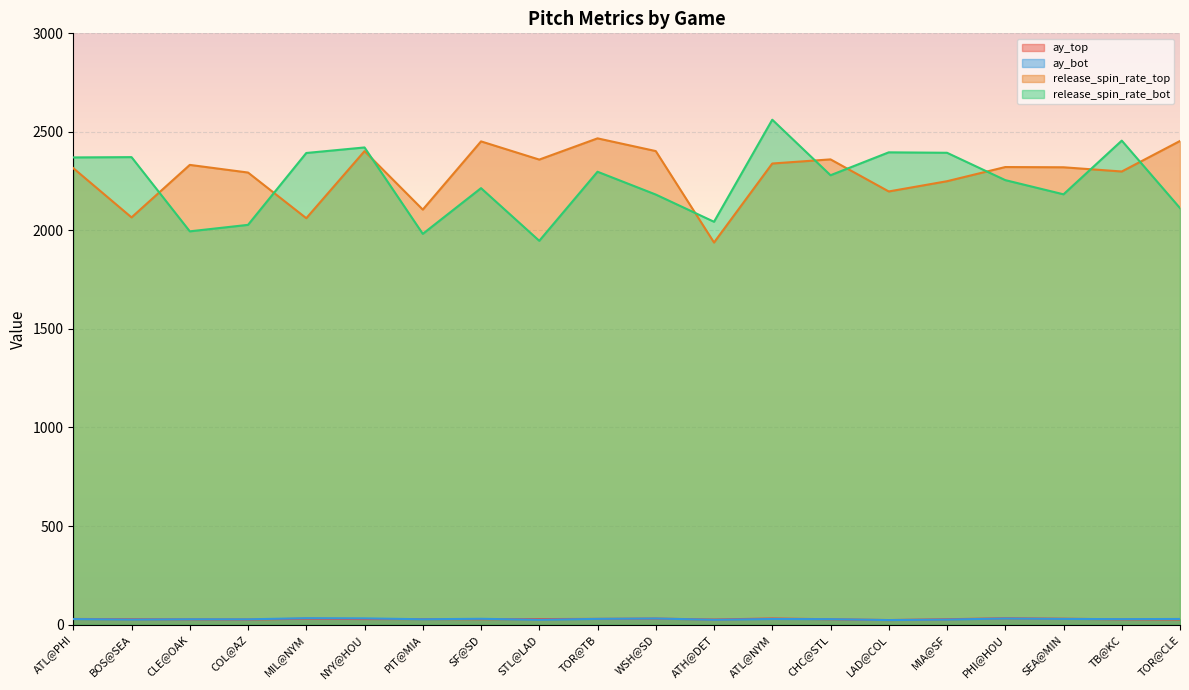

The release_spin_rate_bot series shows 2370.4 at ATL@PHI. True or false?

True